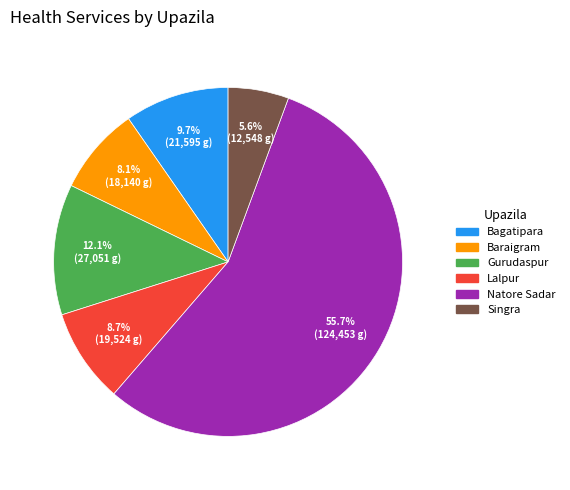

To the nearest percent, what percentage of the pie is Lalpur?

9%